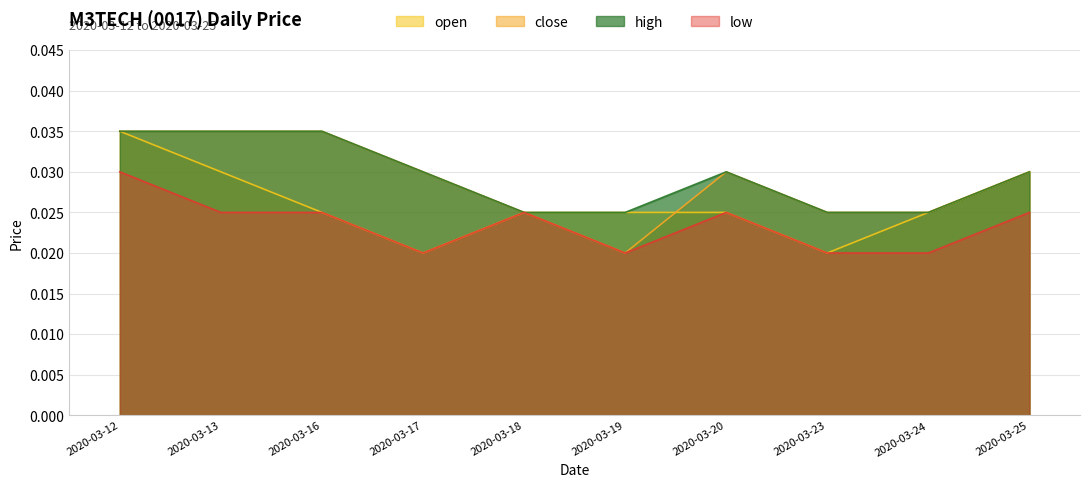

At which category is the sum across all series the highest?

2020-03-12